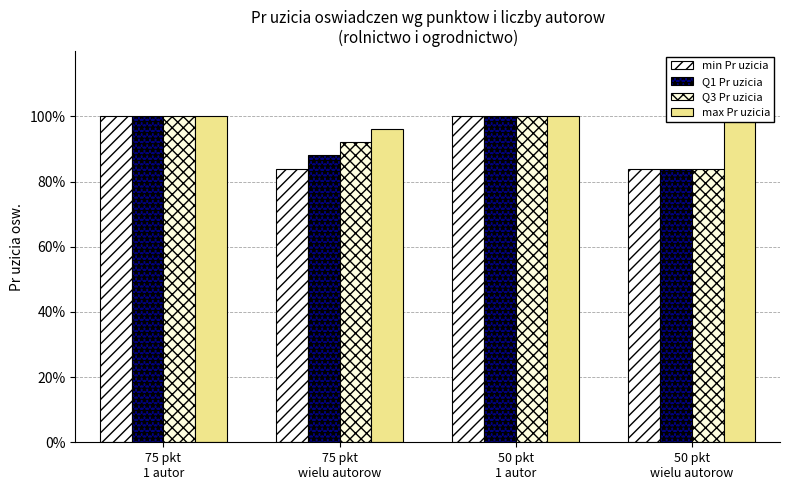

At 50 pkt
wielu autorow, list the series in order from largest to smallest.

max Pr uzicia, min Pr uzicia, Q1 Pr uzicia, Q3 Pr uzicia